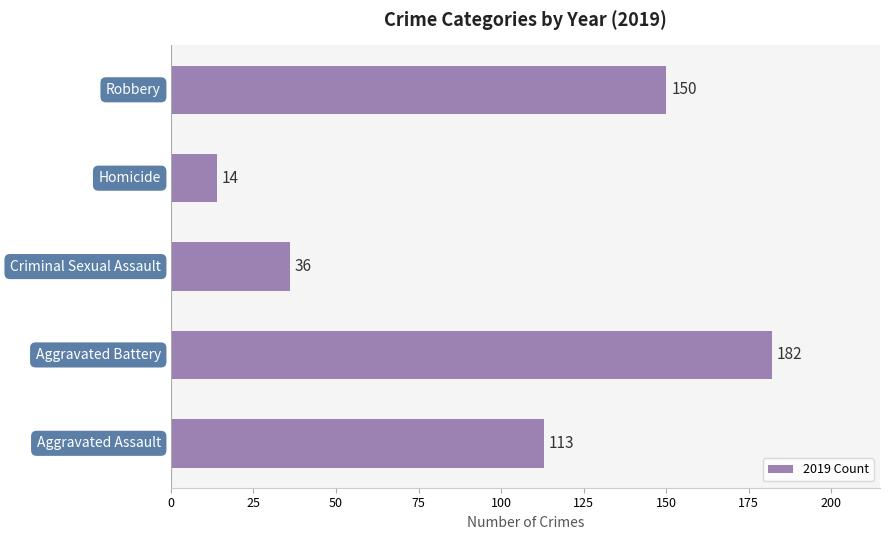

How many values are between 36 and 150?

3